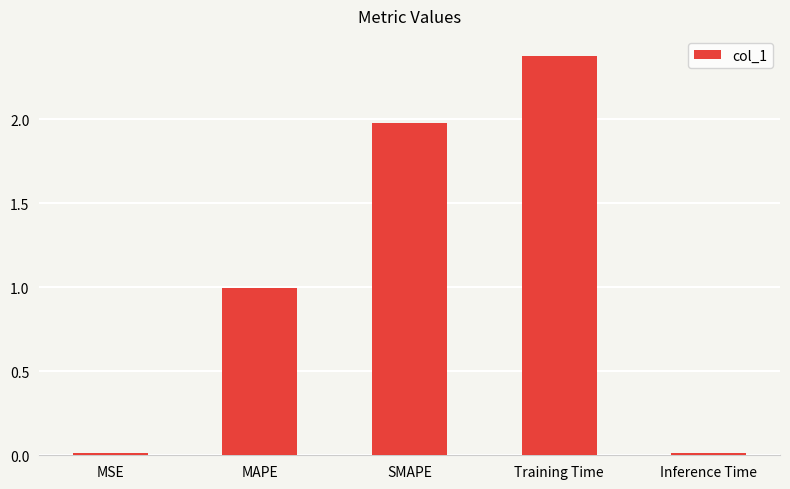

Which has a higher value, SMAPE or Inference Time?

SMAPE